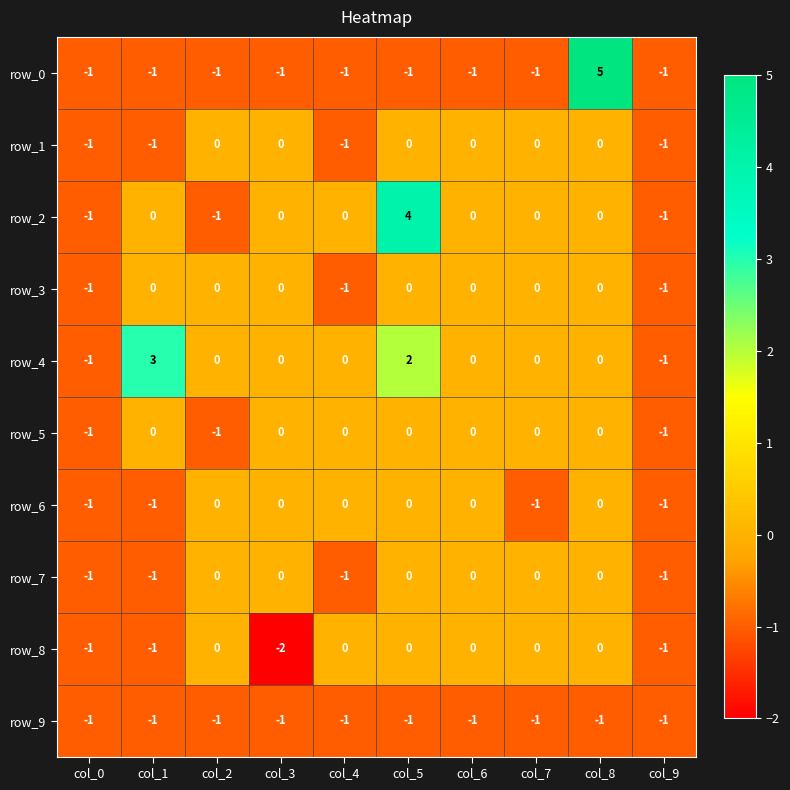

Reading left to right, what are all the values shown in this chart?

row_0: col_0=-1	col_1=-1	col_2=-1	col_3=-1	col_4=-1	col_5=-1	col_6=-1	col_7=-1	col_8=5	col_9=-1
row_1: col_0=-1	col_1=-1	col_2=0	col_3=0	col_4=-1	col_5=0	col_6=0	col_7=0	col_8=0	col_9=-1
row_2: col_0=-1	col_1=0	col_2=-1	col_3=0	col_4=0	col_5=4	col_6=0	col_7=0	col_8=0	col_9=-1
row_3: col_0=-1	col_1=0	col_2=0	col_3=0	col_4=-1	col_5=0	col_6=0	col_7=0	col_8=0	col_9=-1
row_4: col_0=-1	col_1=3	col_2=0	col_3=0	col_4=0	col_5=2	col_6=0	col_7=0	col_8=0	col_9=-1
row_5: col_0=-1	col_1=0	col_2=-1	col_3=0	col_4=0	col_5=0	col_6=0	col_7=0	col_8=0	col_9=-1
row_6: col_0=-1	col_1=-1	col_2=0	col_3=0	col_4=0	col_5=0	col_6=0	col_7=-1	col_8=0	col_9=-1
row_7: col_0=-1	col_1=-1	col_2=0	col_3=0	col_4=-1	col_5=0	col_6=0	col_7=0	col_8=0	col_9=-1
row_8: col_0=-1	col_1=-1	col_2=0	col_3=-2	col_4=0	col_5=0	col_6=0	col_7=0	col_8=0	col_9=-1
row_9: col_0=-1	col_1=-1	col_2=-1	col_3=-1	col_4=-1	col_5=-1	col_6=-1	col_7=-1	col_8=-1	col_9=-1